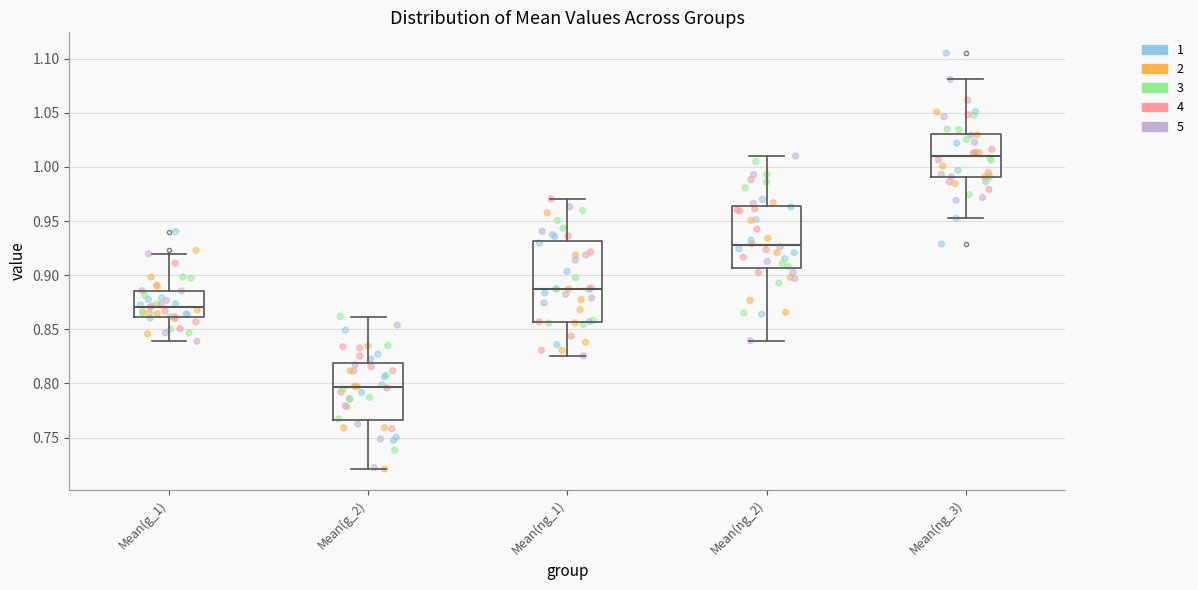

Which box is the tallest, from its lower edge to its upper edge?

Mean(ng_1)